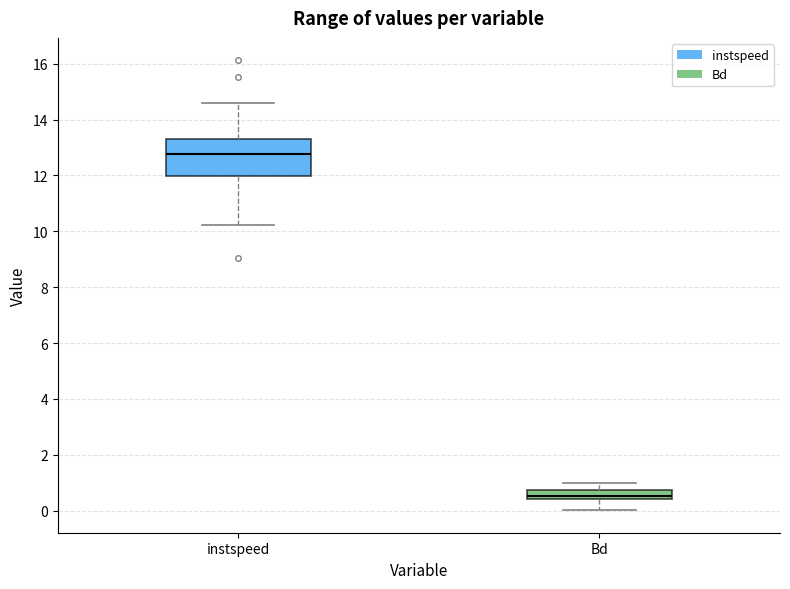

Reading left to right, read every box against the y-axis: the position of its median line, the range the box covers, and the ends of its whiskers. The values are not printed on the chart, so give them approximately, as read against the axis.

instspeed: median 12.8, box 12.0 to 13.4, whiskers 10.2 to 14.6
Bd: median 0.6, box 0.4 to 0.8, whiskers 0.0 to 1.0